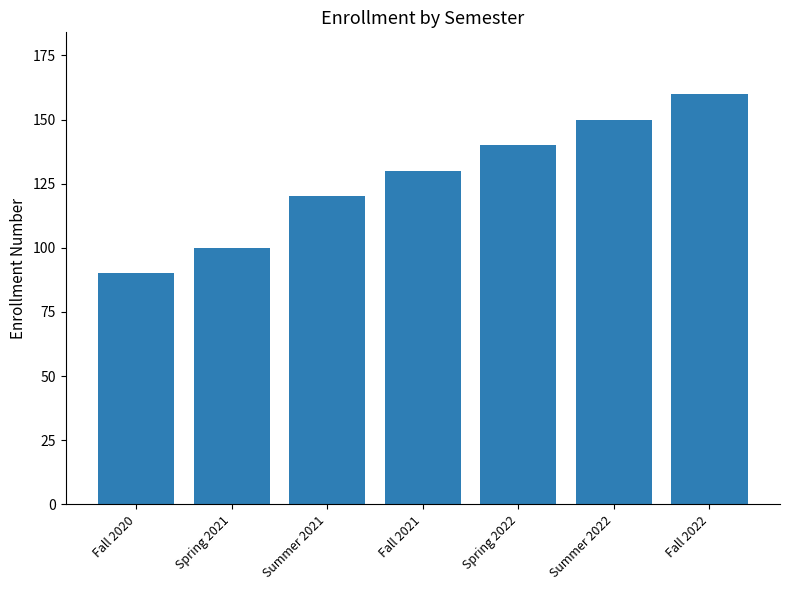

Reading left to right, what are all the values shown in this chart?

Fall 2020=90	Spring 2021=100	Summer 2021=120	Fall 2021=130	Spring 2022=140	Summer 2022=150	Fall 2022=160